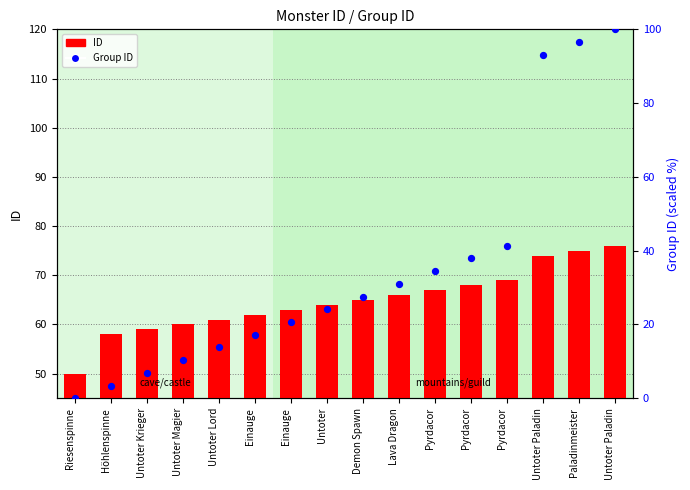

Which series contains the lowest Y value?

Group ID